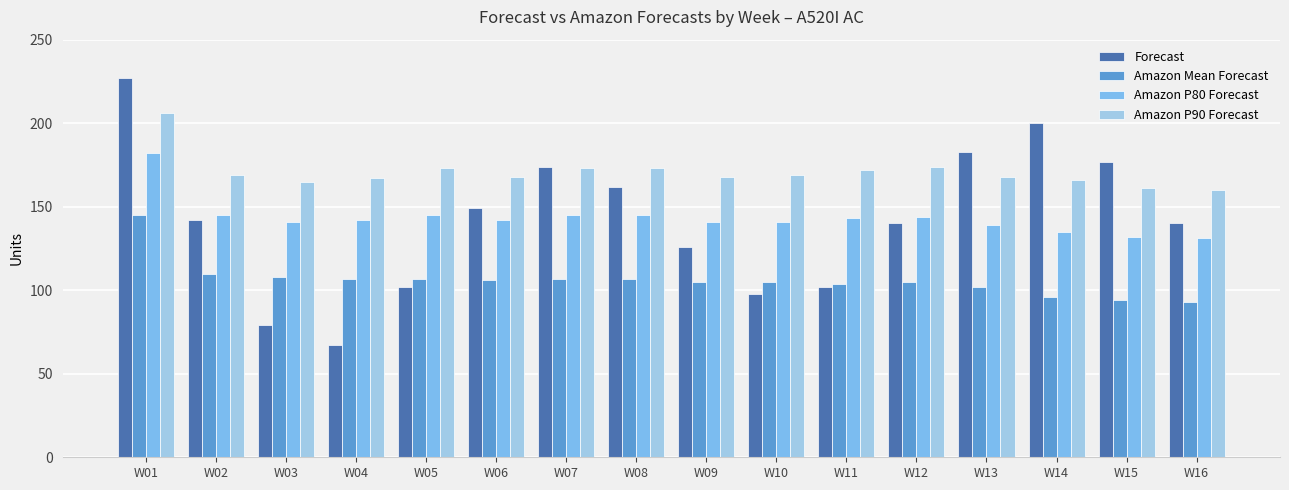

Reading left to right, transcribe all the data shown in this chart.

Forecast: W01=227	W02=142	W03=79	W04=67	W05=102	W06=149	W07=174	W08=162	W09=126	W10=98	W11=102	W12=140	W13=183	W14=200	W15=177	W16=140
Amazon Mean Forecast: W01=145	W02=110	W03=108	W04=107	W05=107	W06=106	W07=107	W08=107	W09=105	W10=105	W11=104	W12=105	W13=102	W14=96	W15=94	W16=93
Amazon P80 Forecast: W01=182	W02=145	W03=141	W04=142	W05=145	W06=142	W07=145	W08=145	W09=141	W10=141	W11=143	W12=144	W13=139	W14=135	W15=132	W16=131
Amazon P90 Forecast: W01=206	W02=169	W03=165	W04=167	W05=173	W06=168	W07=173	W08=173	W09=168	W10=169	W11=172	W12=174	W13=168	W14=166	W15=161	W16=160